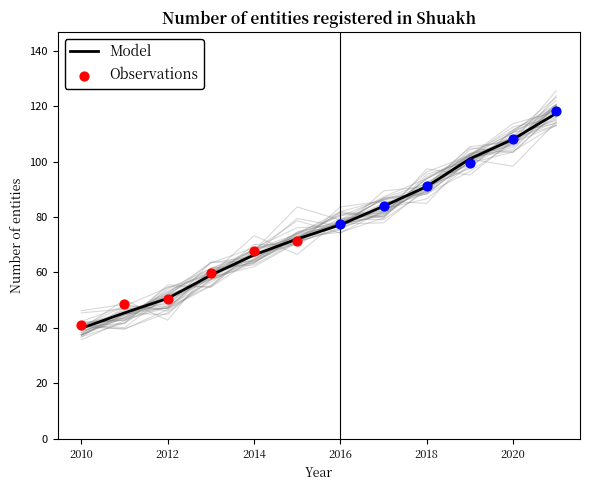

What is the change in value from 2010 to 2013?

+19.2